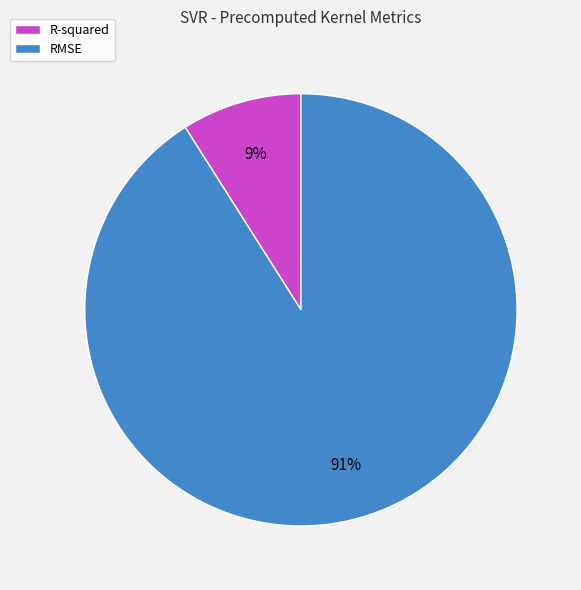

To the nearest percent, what is the combined percentage of R-squared and RMSE?

100%